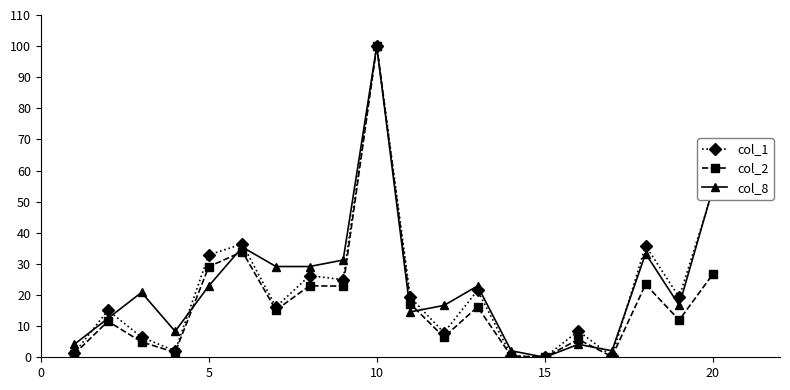

How many interior local peaks does the col_1 series have?

7